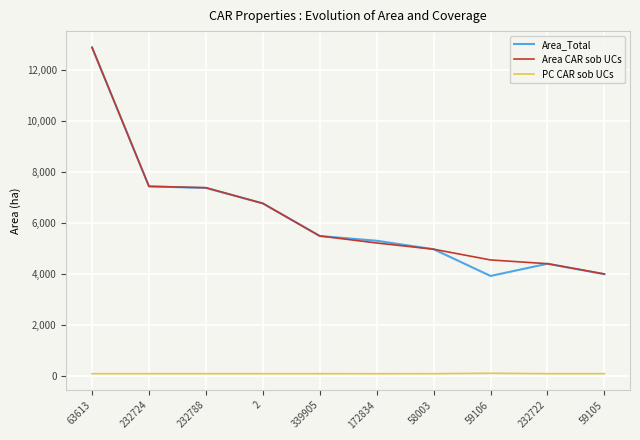

Is it true that Area CAR sob UCs equals 4559.3 at 59106?

True